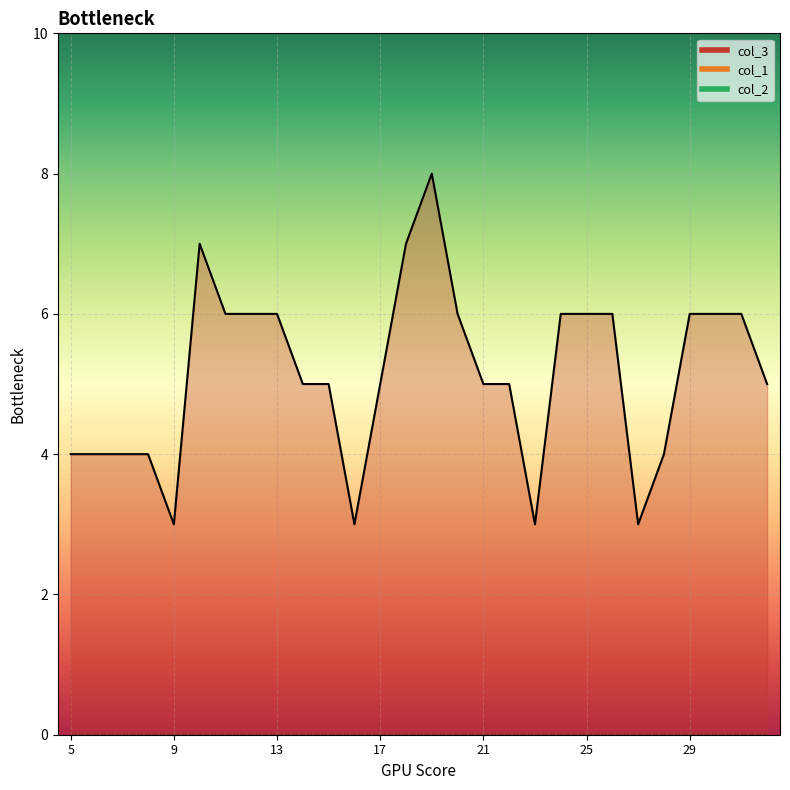

What is the total value across all series at 23?

3